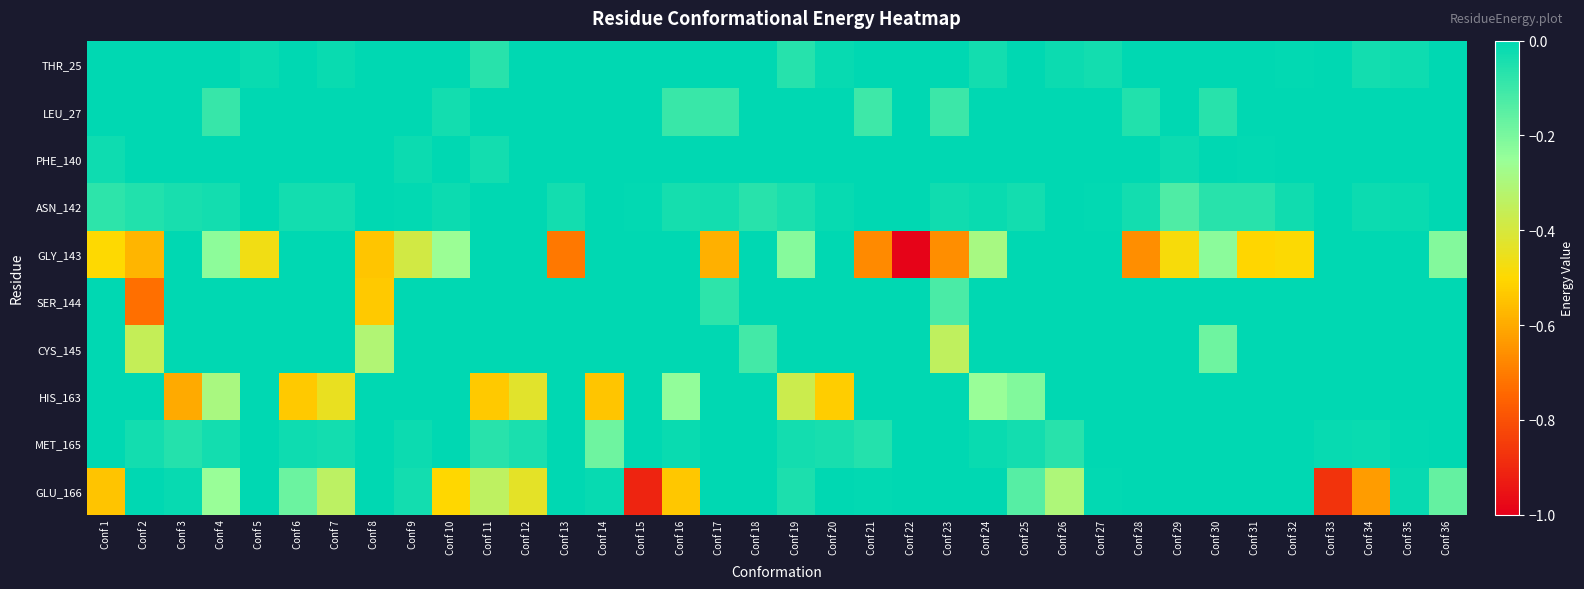

List the series in order of their peak value, highest first.

THR_25, LEU_27, PHE_140, ASN_142, GLY_143, SER_144, CYS_145, HIS_163, MET_165, GLU_166